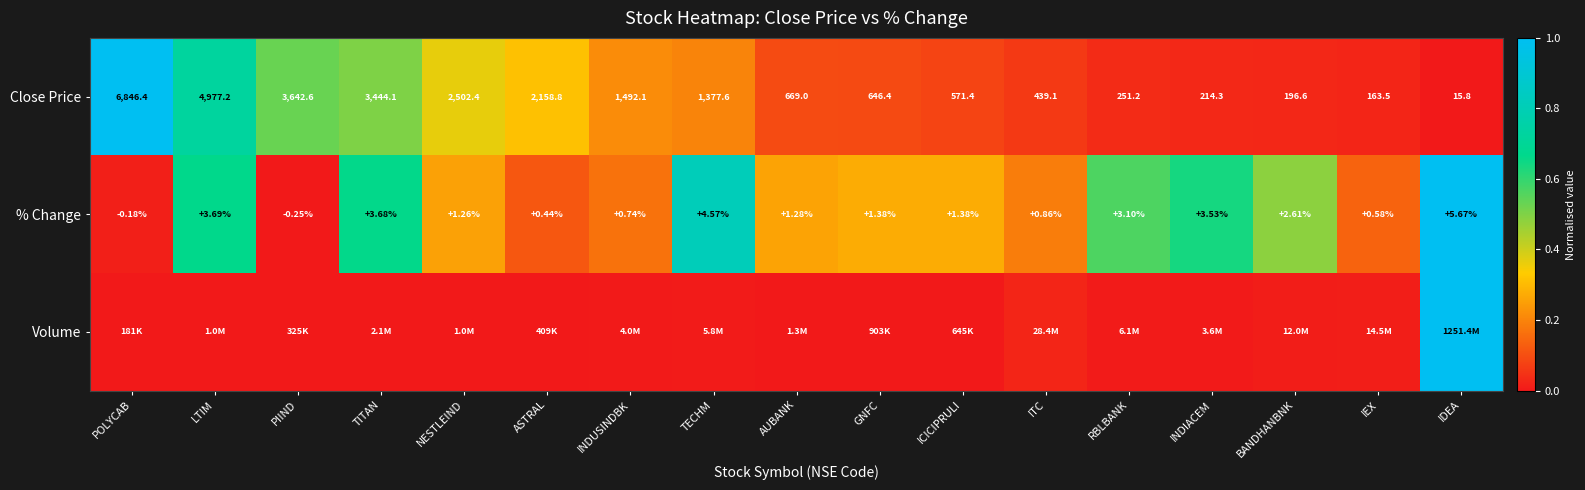

Where does the % Change series first go above 1?

LTIM